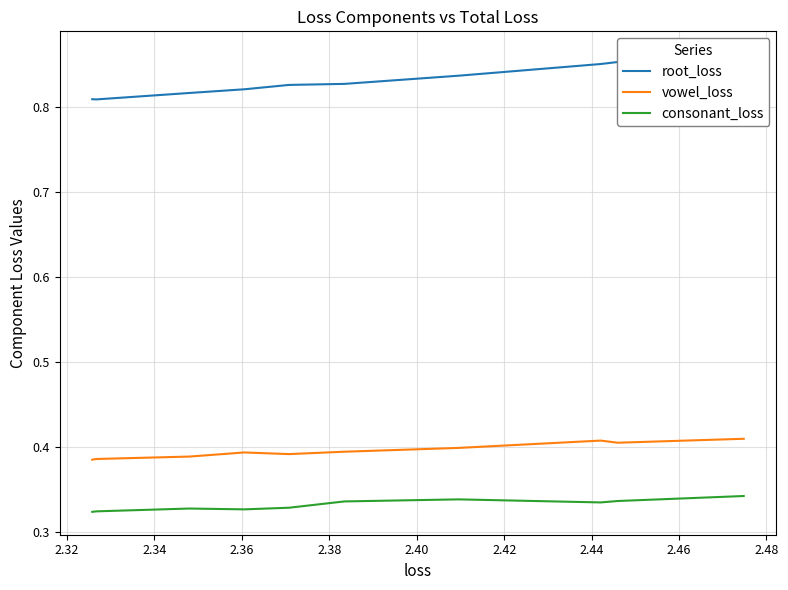

Does the chart display data point markers on the line(s)?

No